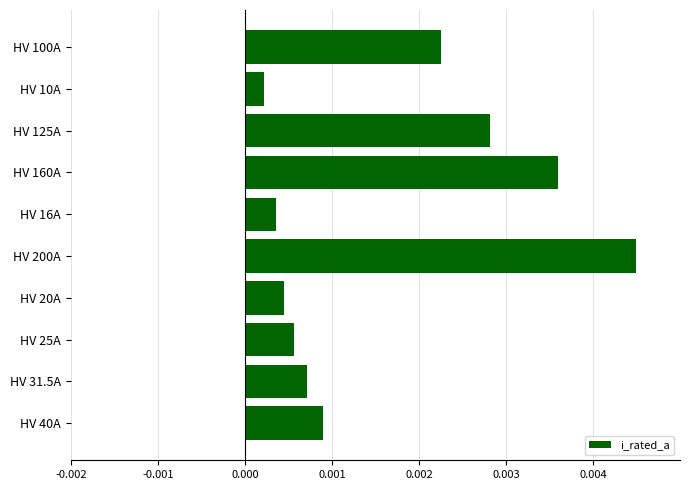

Does the chart contain stacked bars?

No